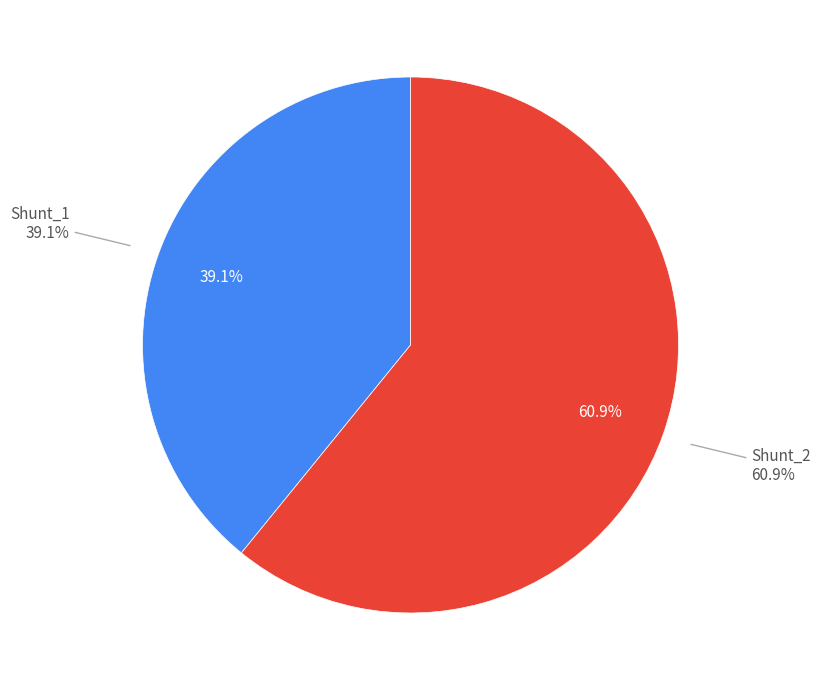

Is there a majority slice in this chart?

Yes